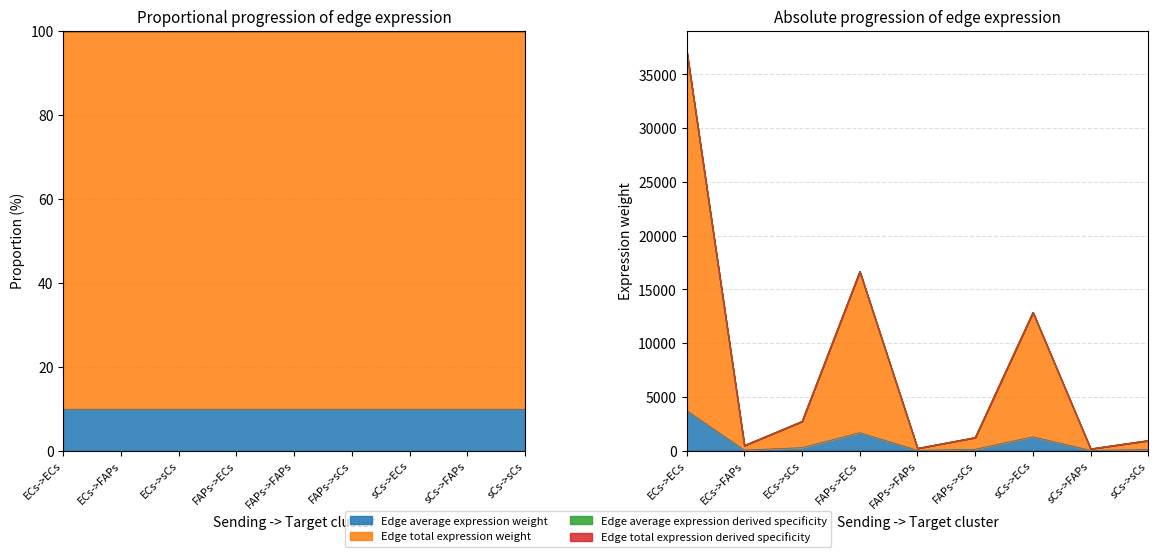

Is the value of Edge total expression derived specificity at sCs->FAPs greater than the value of Edge average expression derived specificity at sCs->FAPs?

No